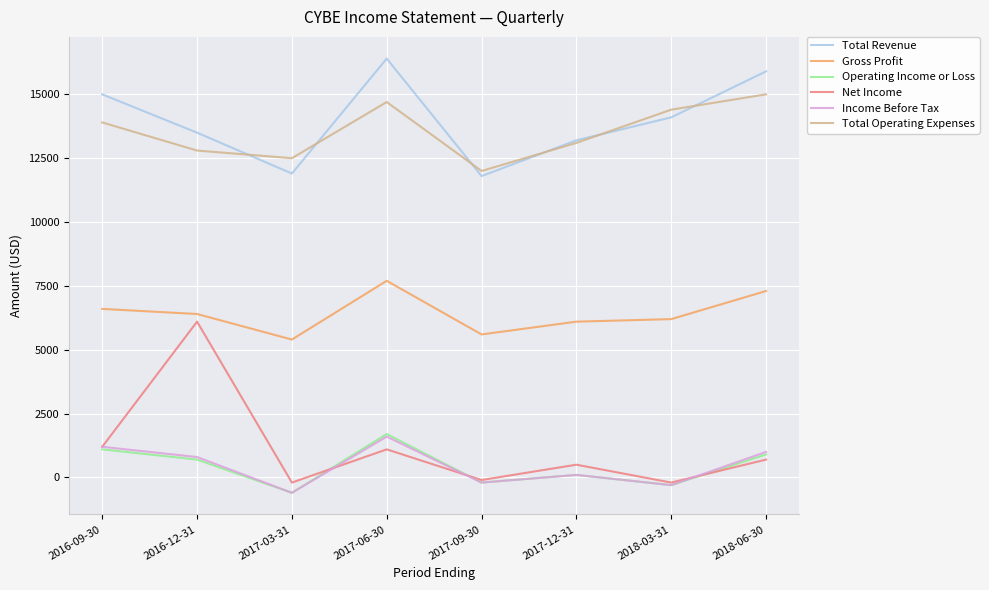

Is it true that Net Income equals -200 at 2017-03-31?

True